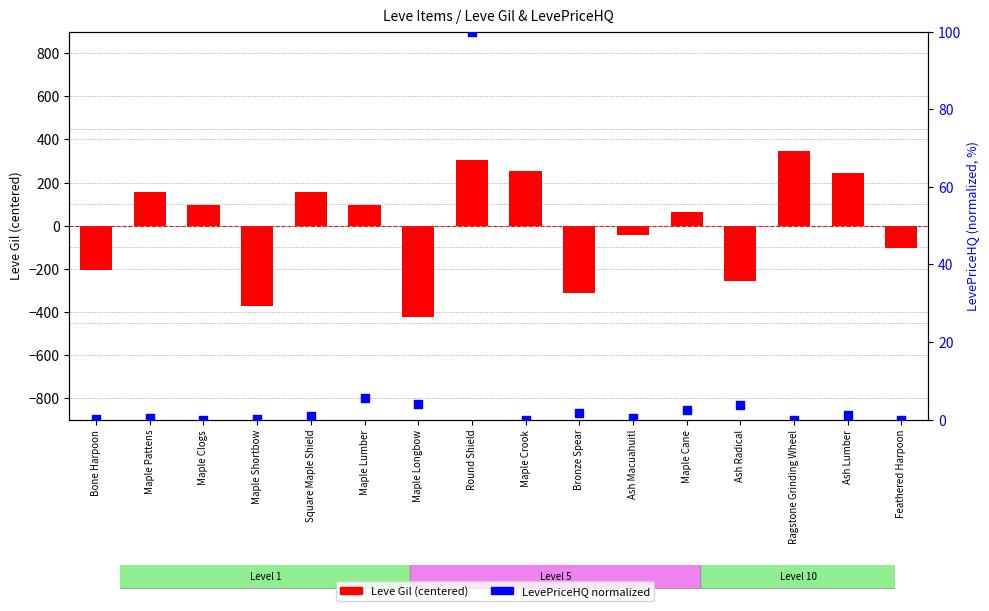

Which series reaches the minimum Y coordinate?

Leve Gil (centered)